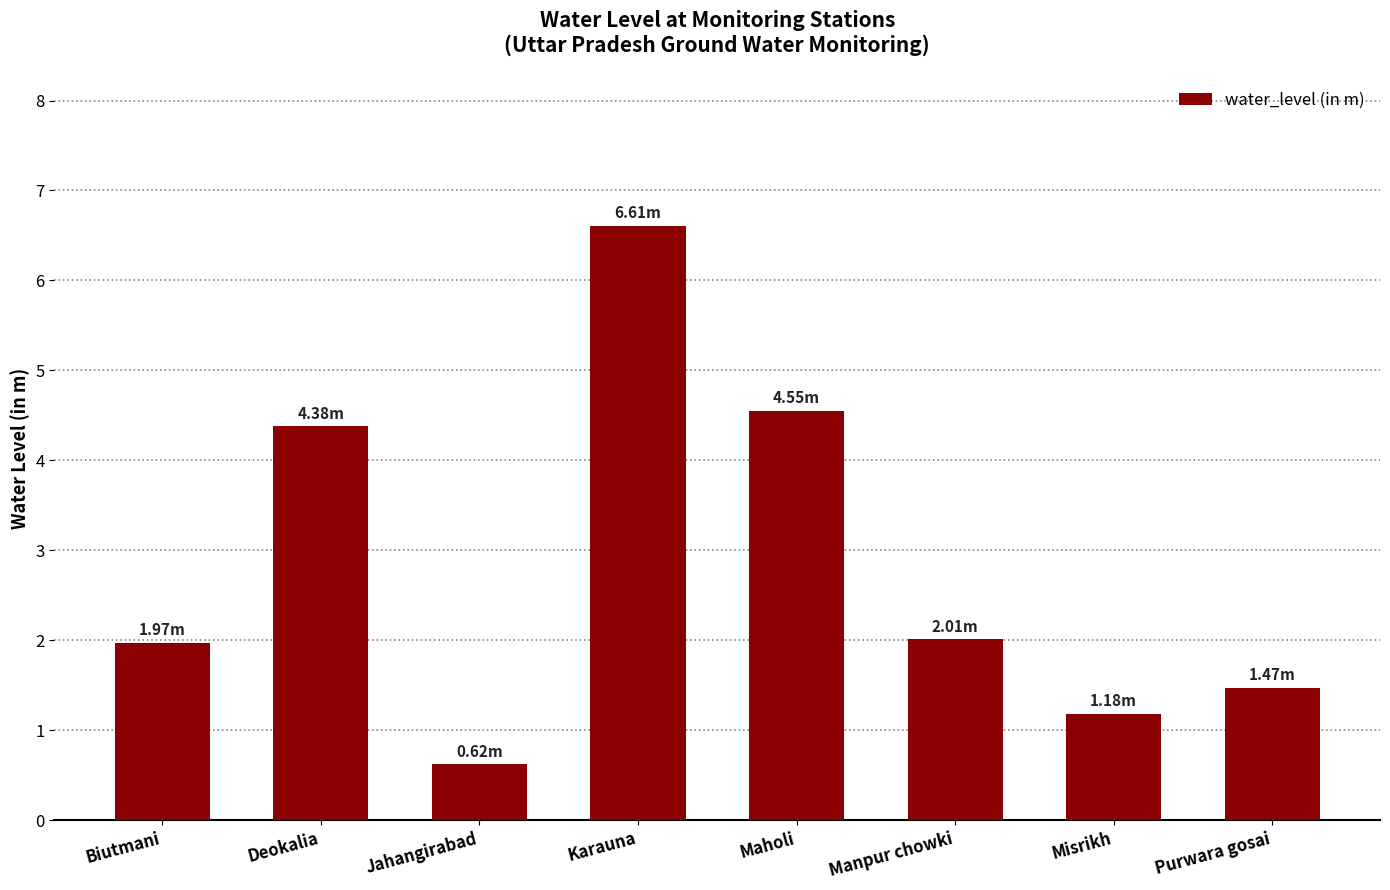

Approximately how many times larger is the value at Misrikh compared to Biutmani?

0.6